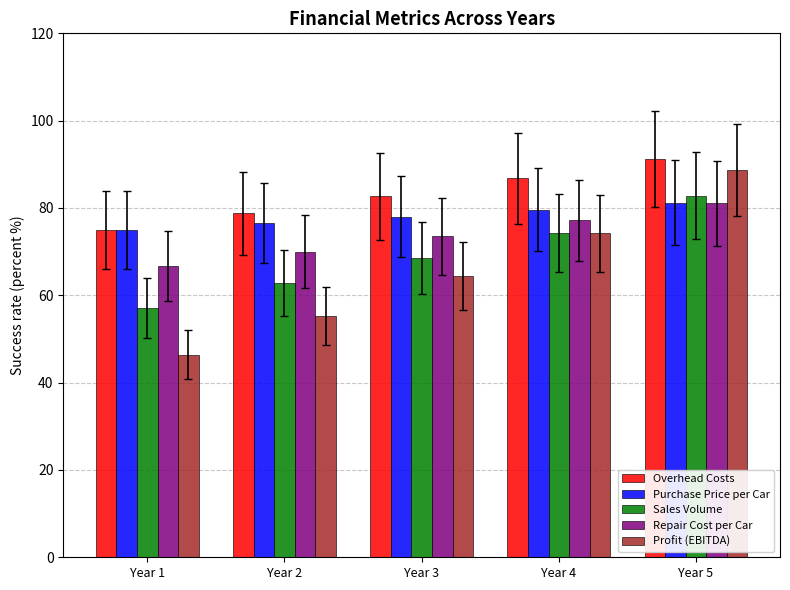

What is the approximate value of Overhead Costs at Year 4?

86.8